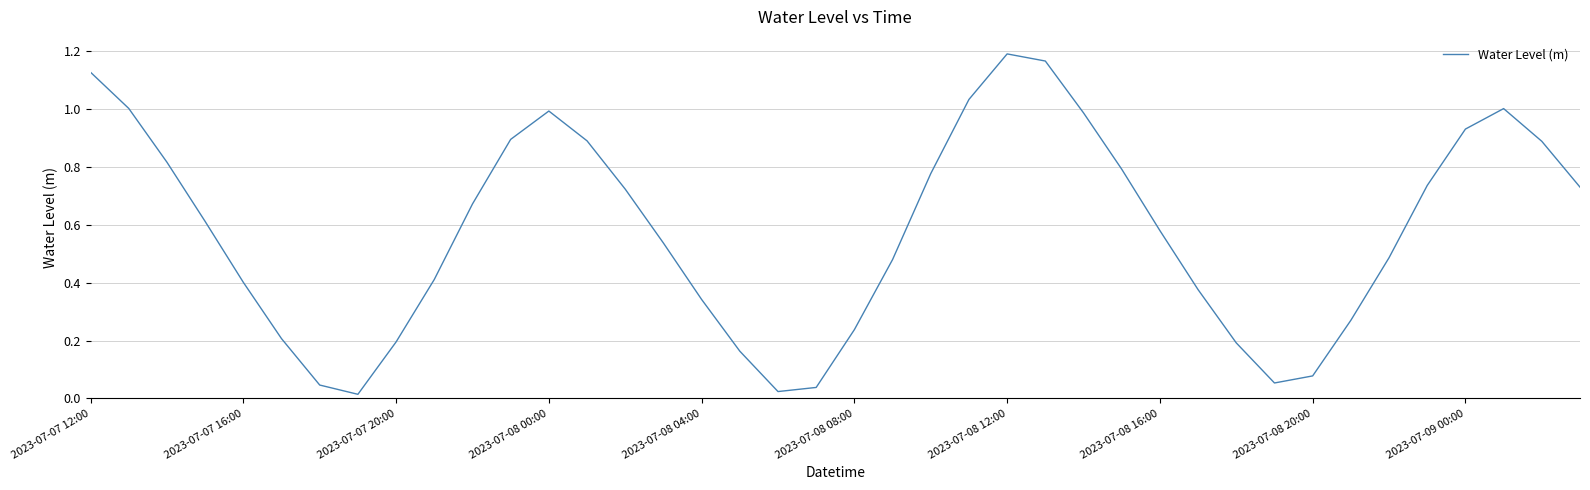

Reading left to right, extract all data points from this chart.

1.1	1.0	0.8	0.6	0.4	0.2	0.0	0.0	0.2	0.4	0.7	0.9	1.0	0.9	0.7	0.5	0.3	0.2	0.0	0.0	0.2	0.5	0.8	1.0	1.2	1.2	1.0	0.8	0.6	0.4	0.2	0.1	0.1	0.3	0.5	0.7	0.9	1.0	0.9	0.7